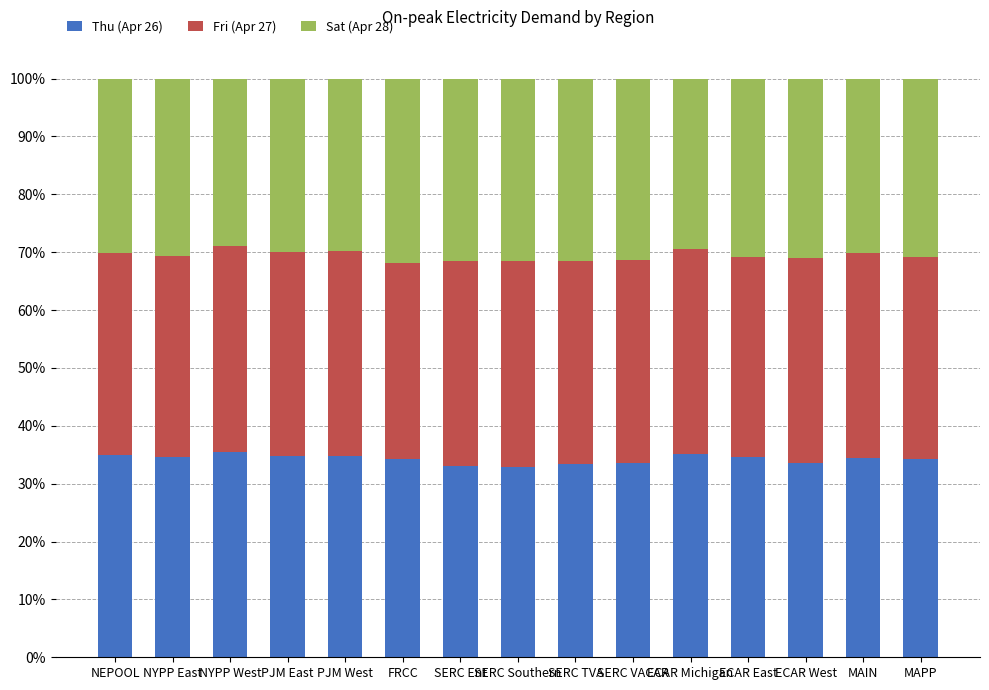

What is the lowest value of the Thu (Apr 26) series?

33.0